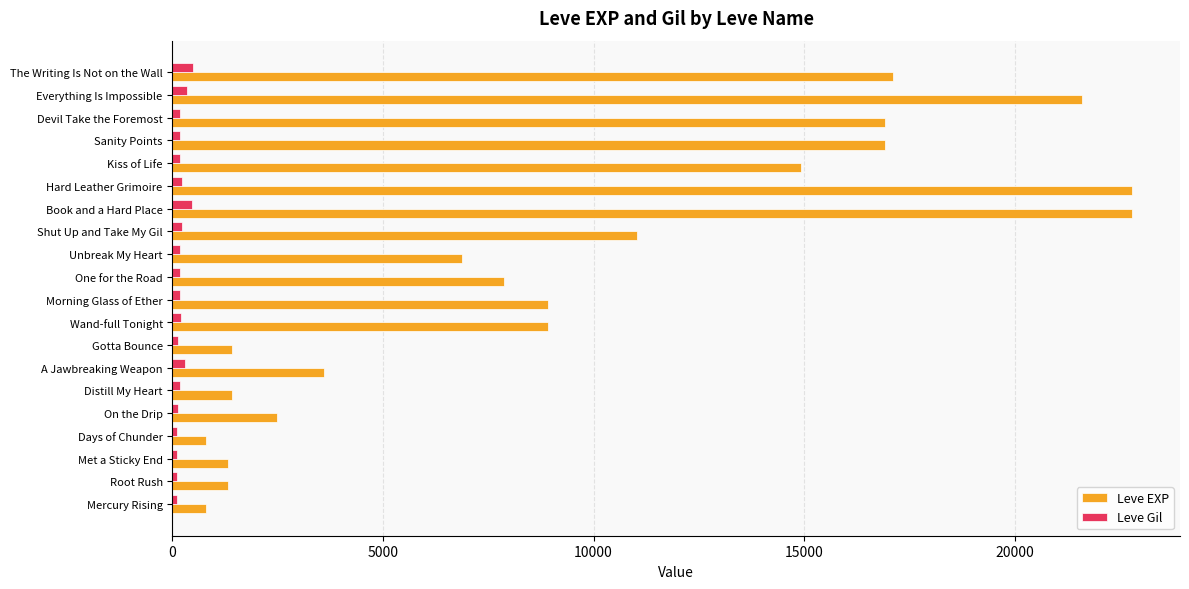

Which series has the widest spread of values?

Leve EXP